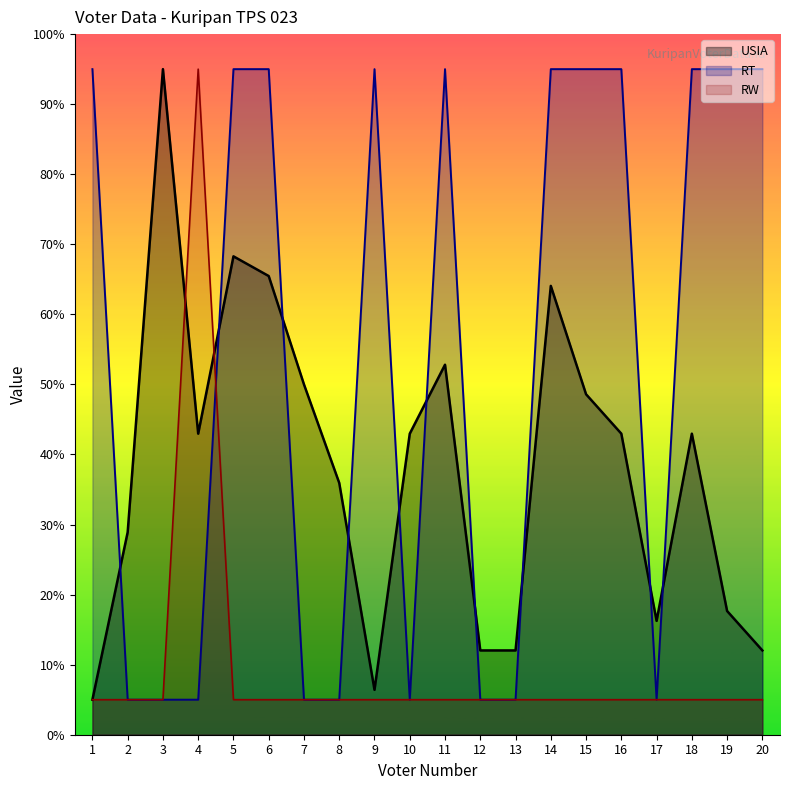

Reading right to left, what are all the values shown in this chart?

USIA: 20=12.0	19=17.7	18=43.0	17=16.2	16=43.0	15=48.6	14=64.1	13=12.0	12=12.0	11=52.8	10=43.0	9=6.4	8=35.9	7=50.0	6=65.5	5=68.3	4=43.0	3=95.0	2=28.9	1=5.0
RT: 20=95.0	19=95.0	18=95.0	17=5.0	16=95.0	15=95.0	14=95.0	13=5.0	12=5.0	11=95.0	10=5.0	9=95.0	8=5.0	7=5.0	6=95.0	5=95.0	4=5.0	3=5.0	2=5.0	1=95.0
RW: 20=5.0	19=5.0	18=5.0	17=5.0	16=5.0	15=5.0	14=5.0	13=5.0	12=5.0	11=5.0	10=5.0	9=5.0	8=5.0	7=5.0	6=5.0	5=5.0	4=95.0	3=5.0	2=5.0	1=5.0